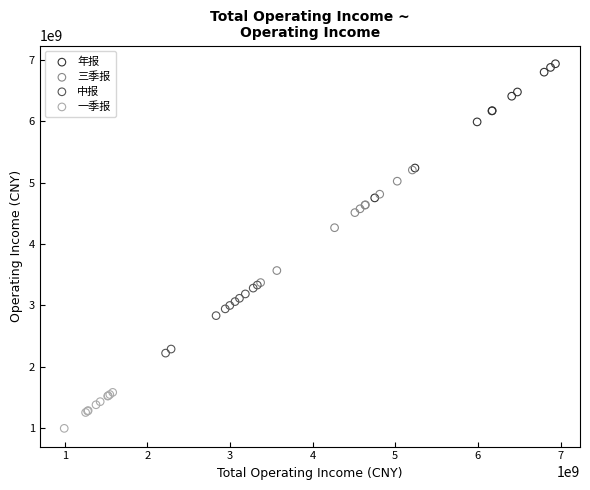

Which series contains the lowest Y value?

一季报